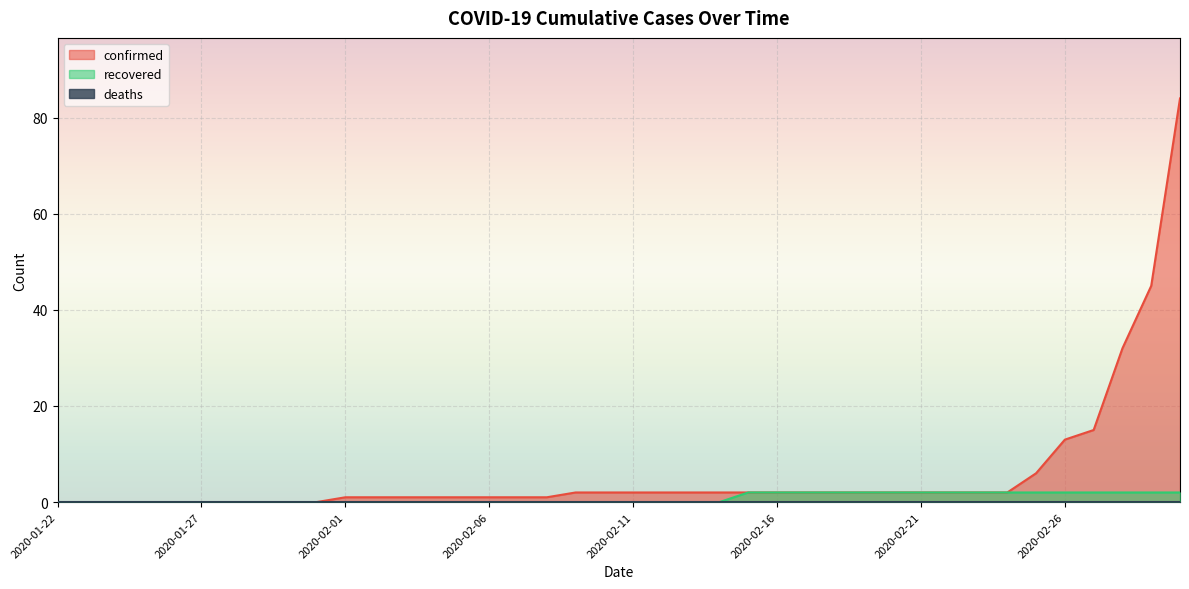

What is the value of the confirmed point at the 31st from the left?

2